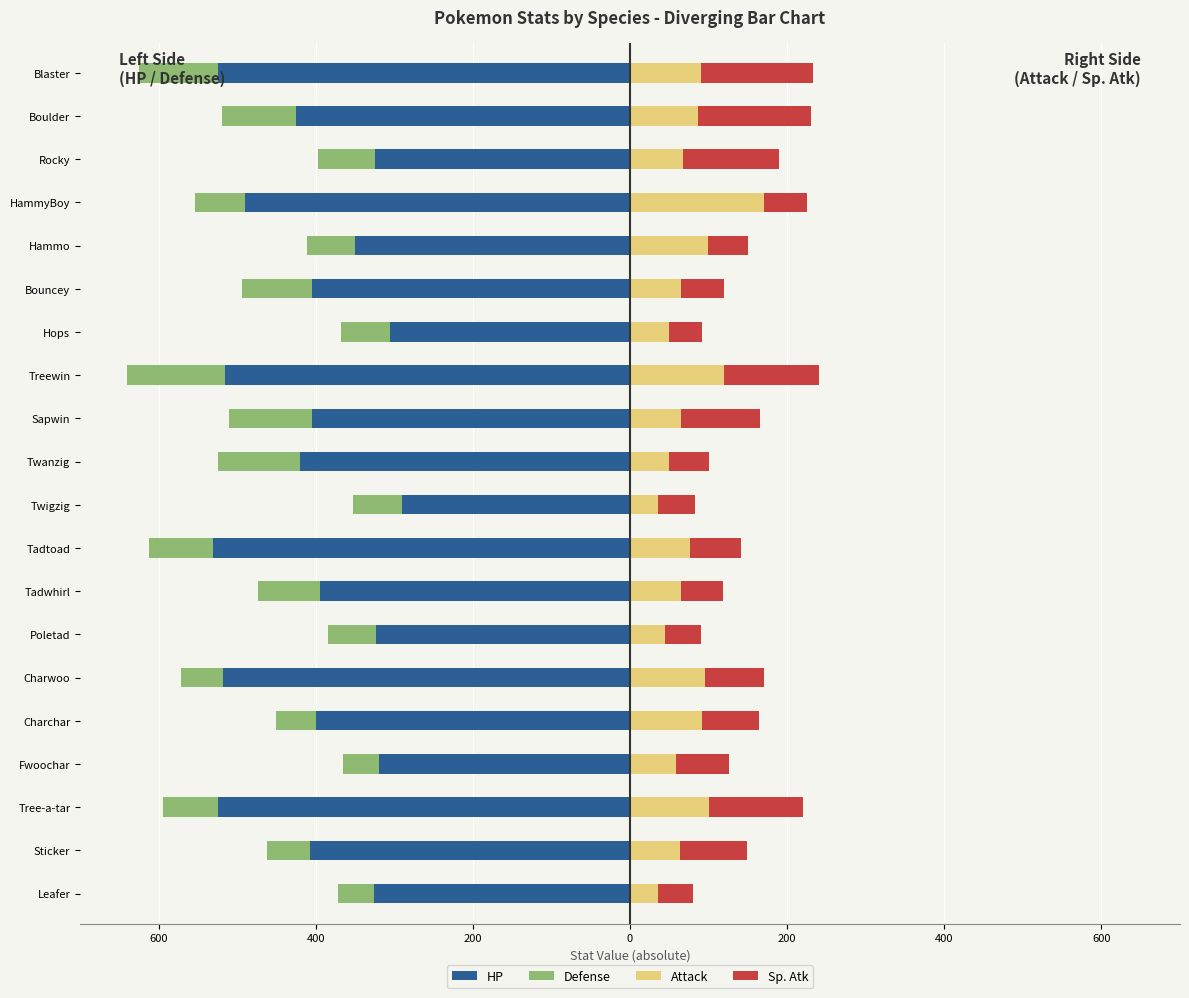

Between Tree-a-tar and Tadwhirl, which series saw the biggest shift?

HP